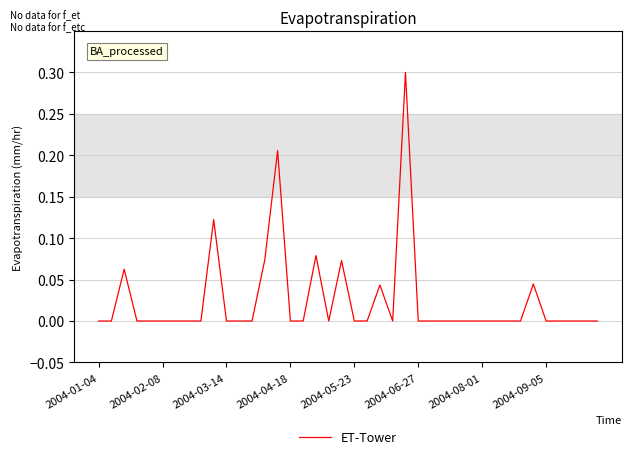

What is the maximum value shown in the chart?

0.3